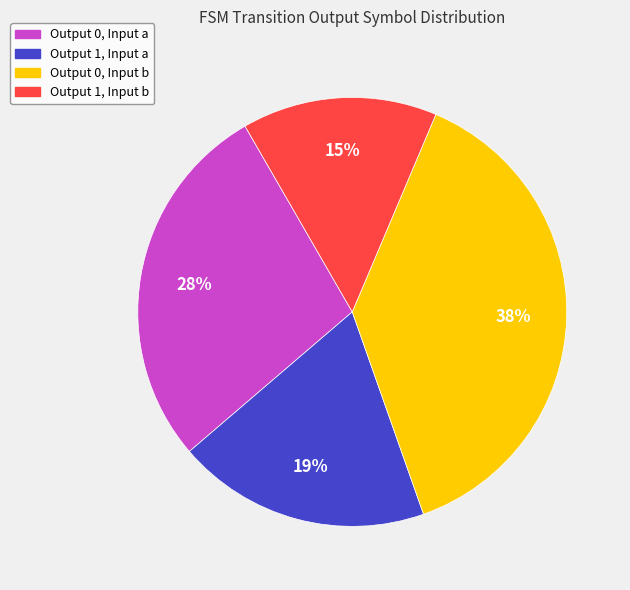

Is there any slice that represents more than half of the pie?

No